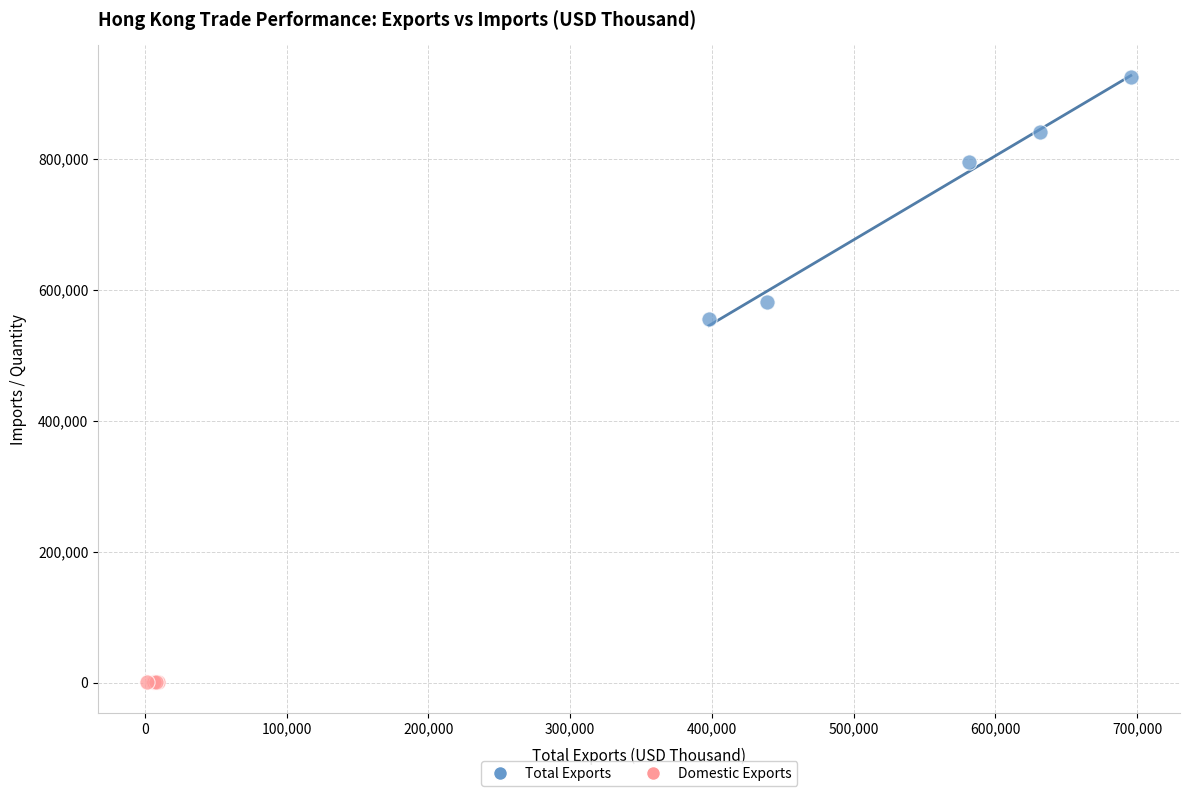

Which series contains the lowest Y value?

Domestic Exports